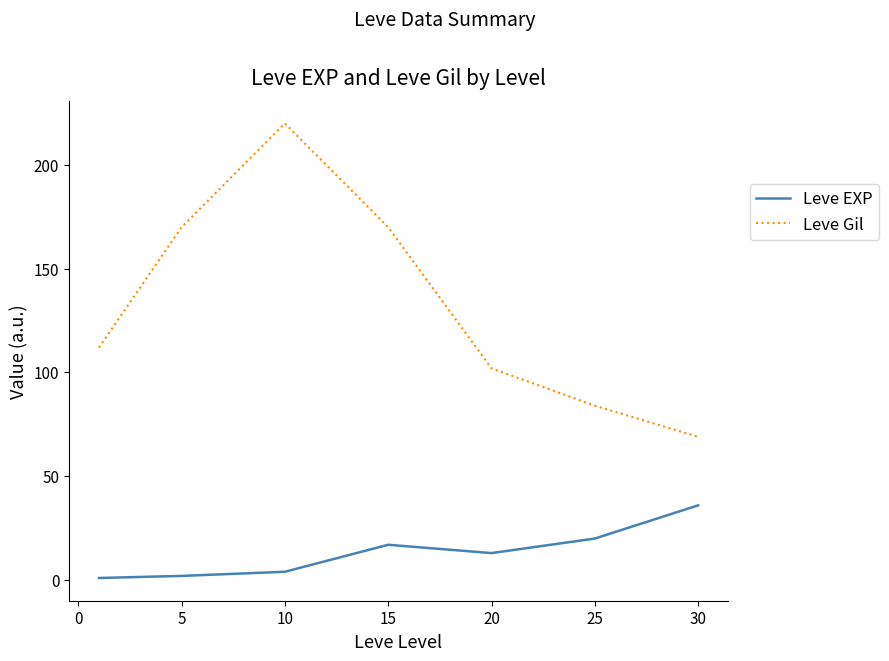

Rank the series by their average value, from lowest to highest.

Leve EXP, Leve Gil